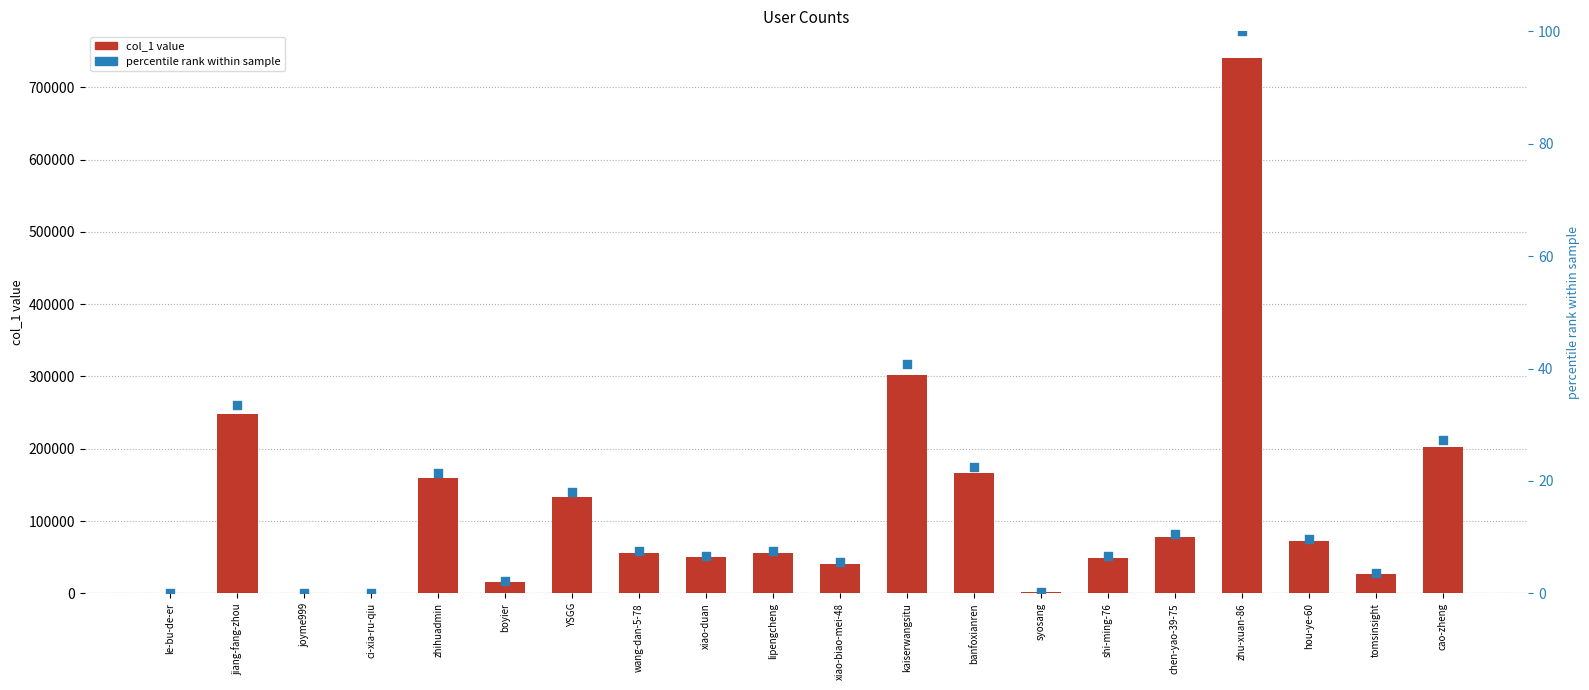

What are all the series names shown in the legend?

col_1, percentile rank